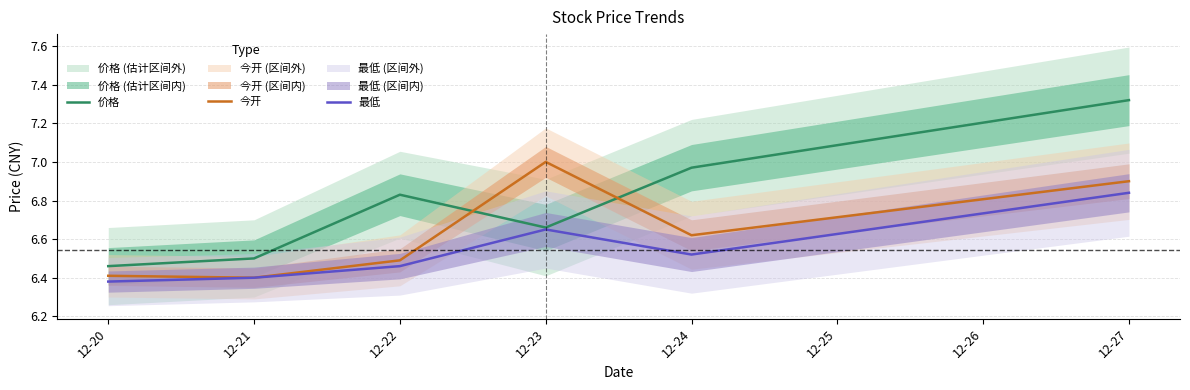

Rank the series by their maximum value, from lowest to highest.

最低, 今开, 价格